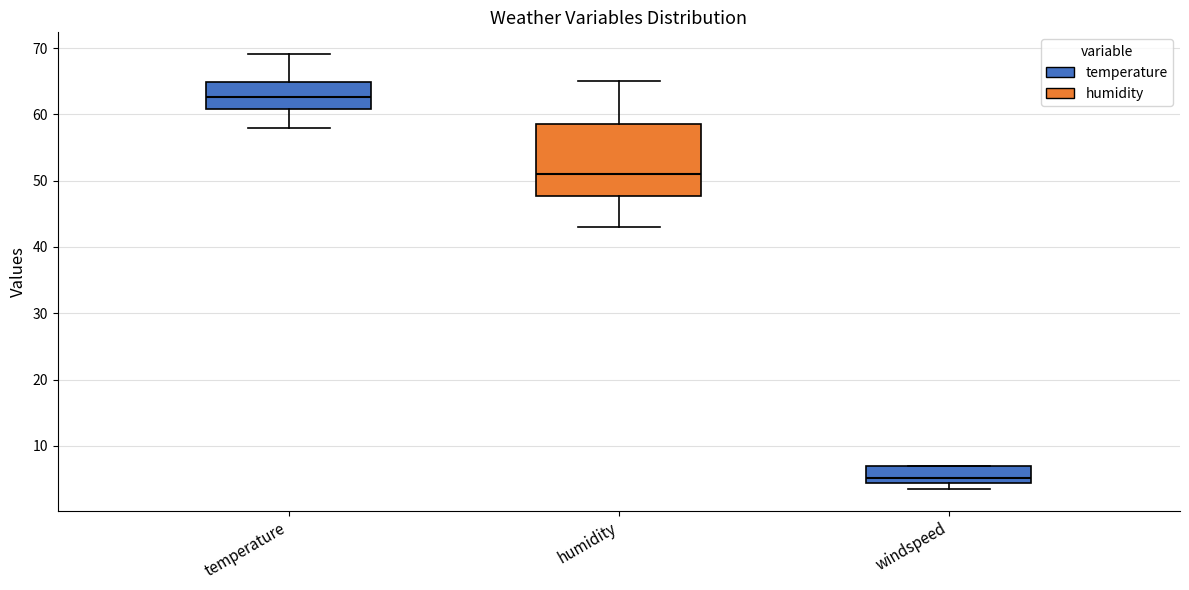

Which box is the tallest, from its lower edge to its upper edge?

humidity